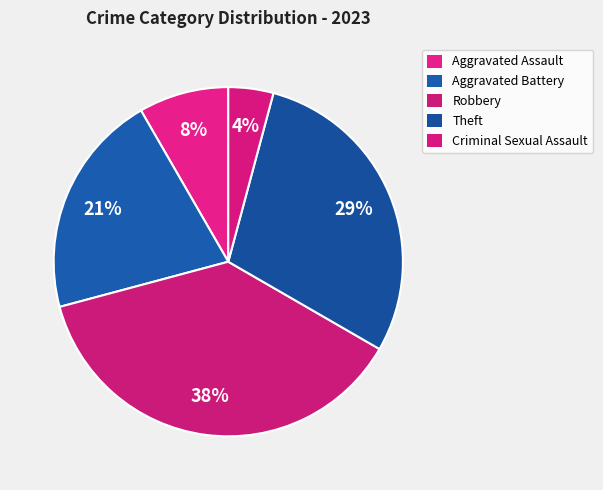

How many segments does this pie chart have?

5